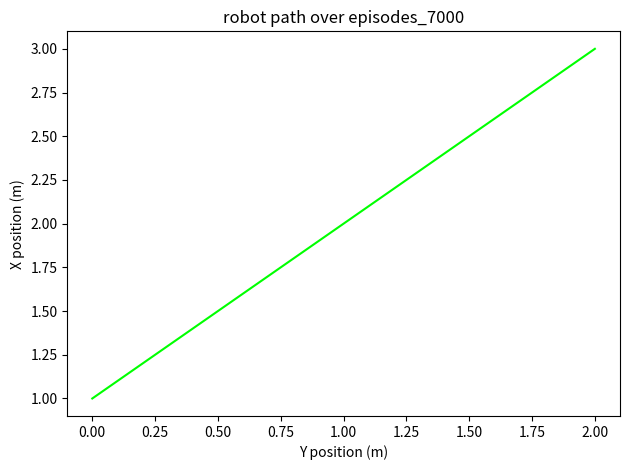

Rank the categories by value from highest to lowest.

2.00, 1.00, 0.00